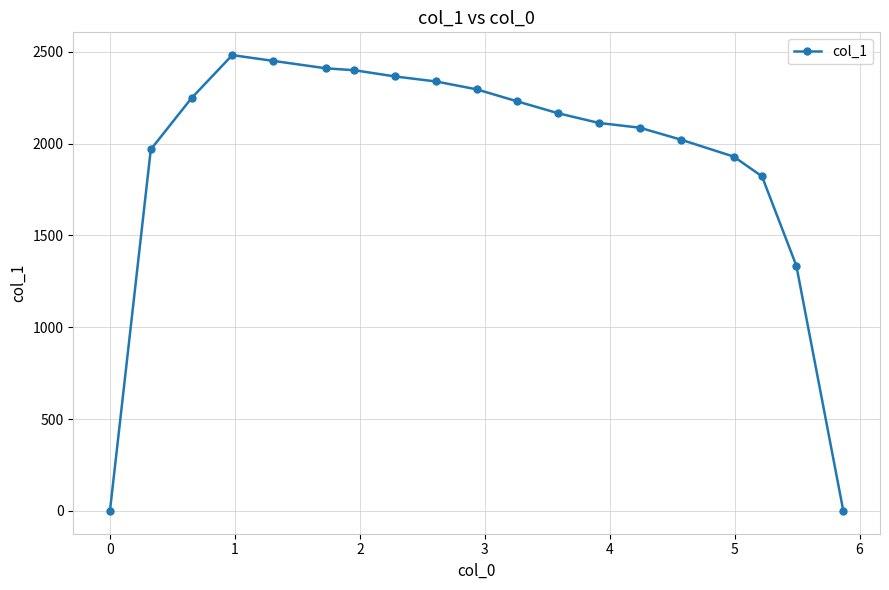

What is the maximum value shown in the chart?

2482.2